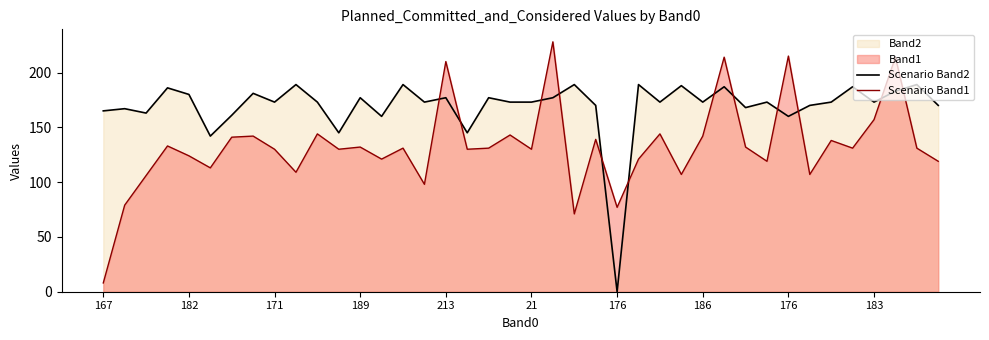

How many lines are shown in the chart?

2